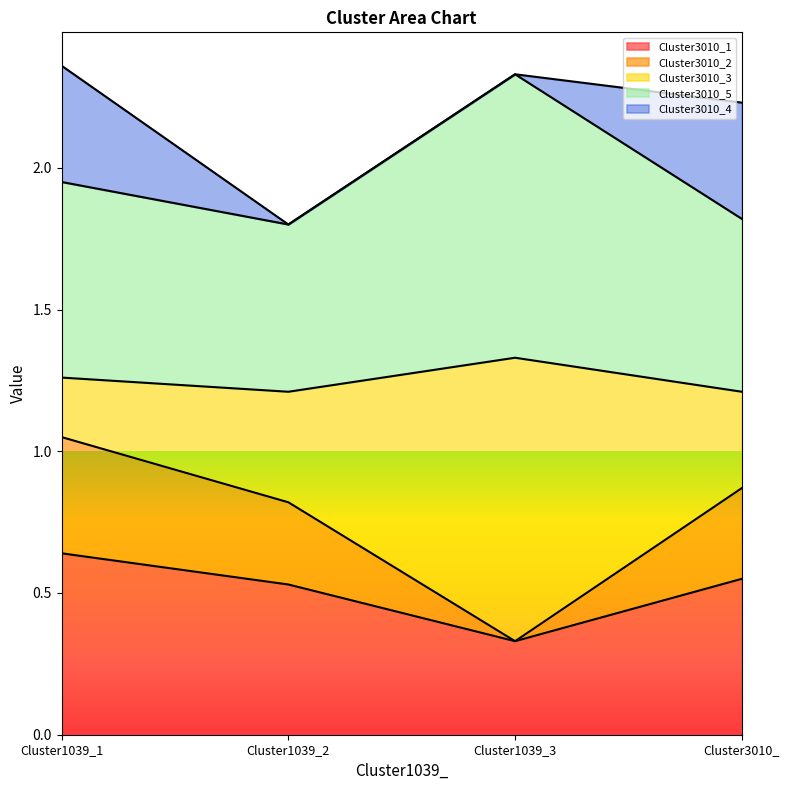

What is the minimum value shown in the chart?

0.3